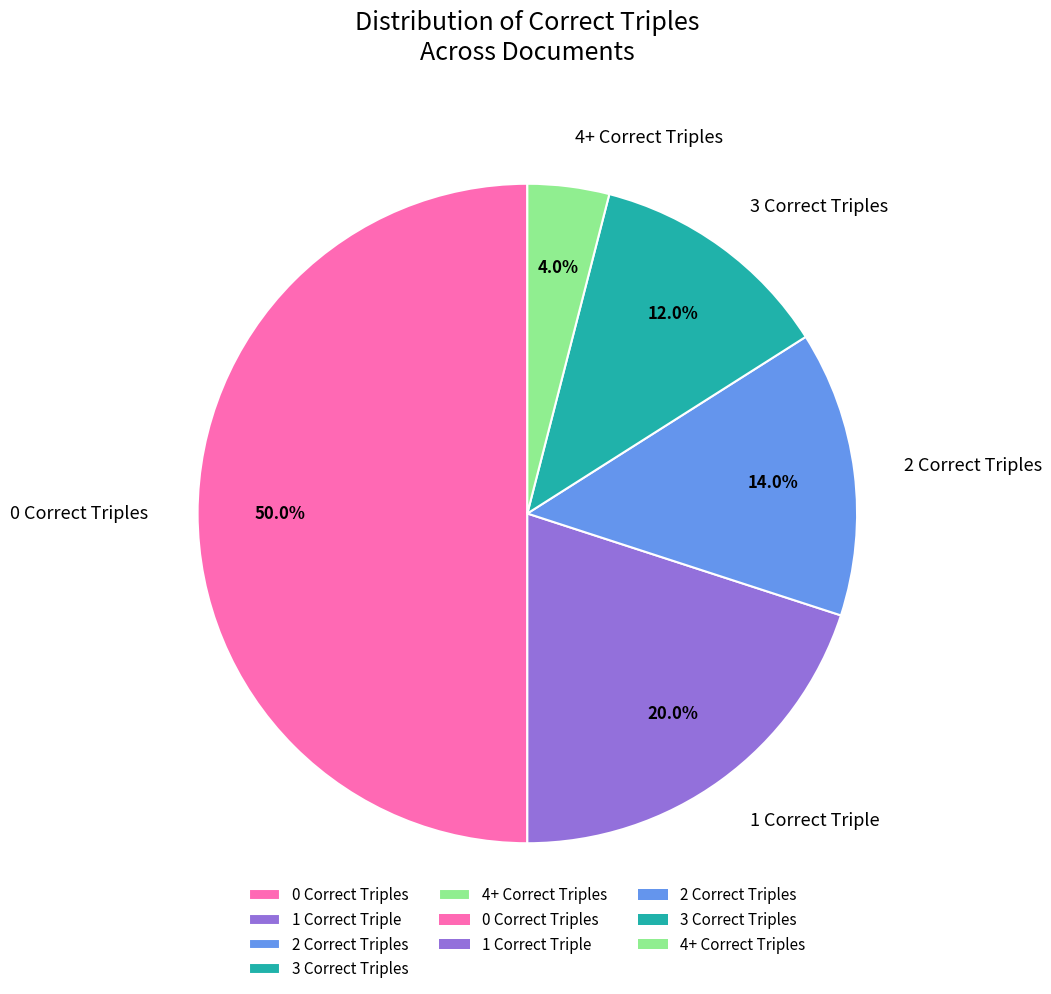

Count the number of slices in the pie.

5